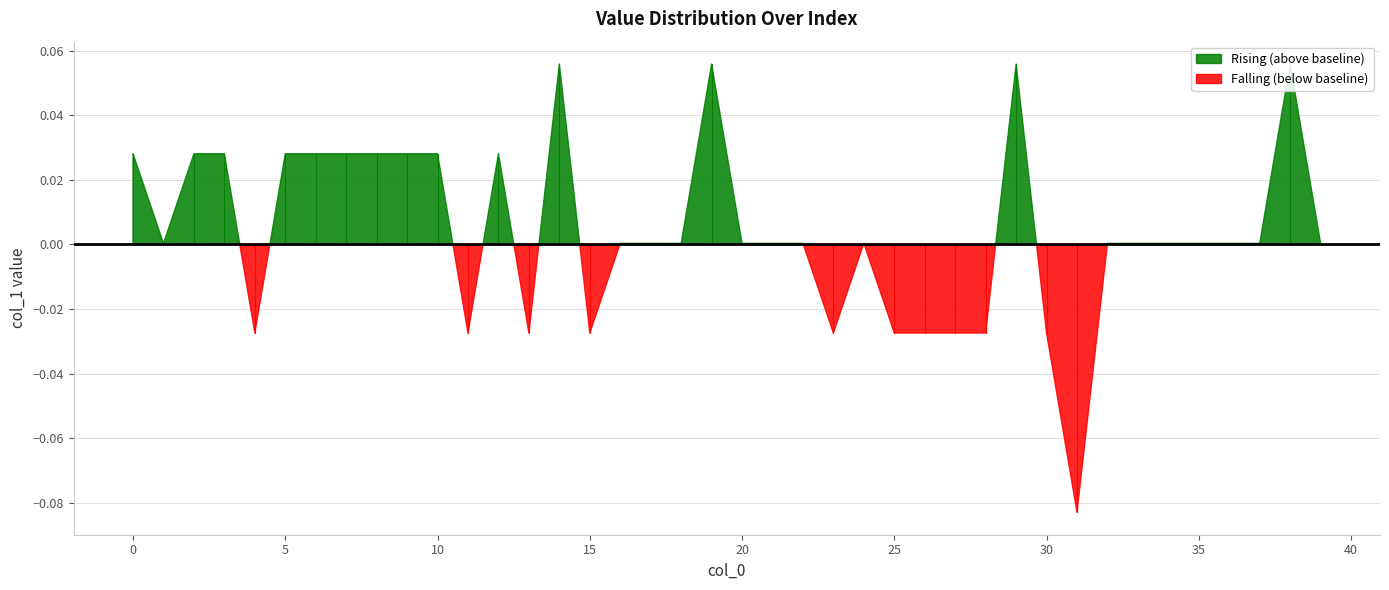

What position from the right is 26?

13